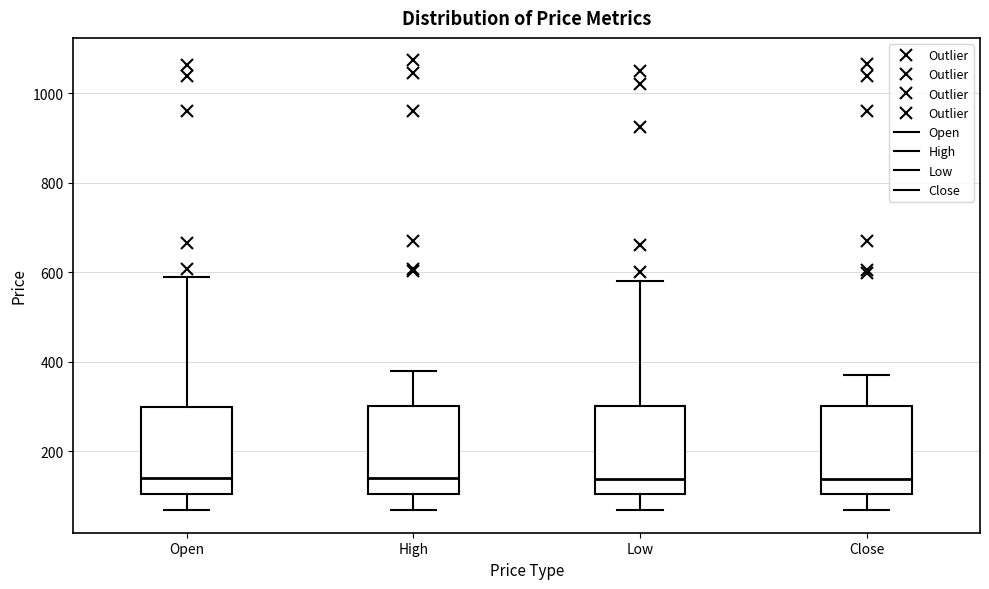

Reading left to right, transcribe this box plot: for each box, give where its median line is, the range the box spans, and where its two whiskers end, as read against the y-axis. The values are not printed on the chart, so give them approximately, as read against the axis.

Open: median 140, box 100 to 300, whiskers 60 to 580
High: median 140, box 100 to 300, whiskers 60 to 380
Low: median 140, box 100 to 300, whiskers 60 to 580
Close: median 140, box 100 to 300, whiskers 60 to 380